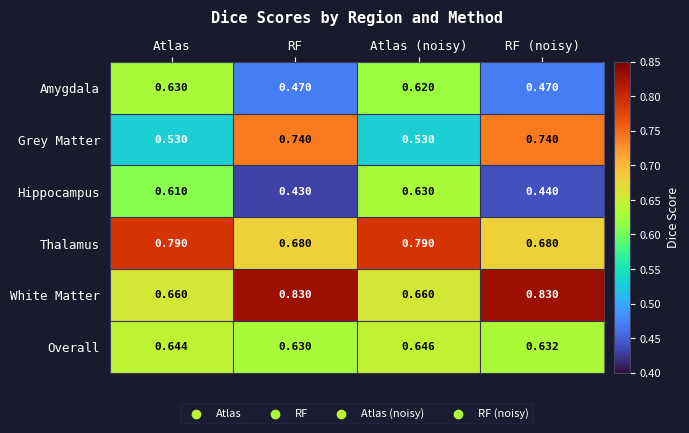

Which label corresponds to the smallest value in the chart?

RF